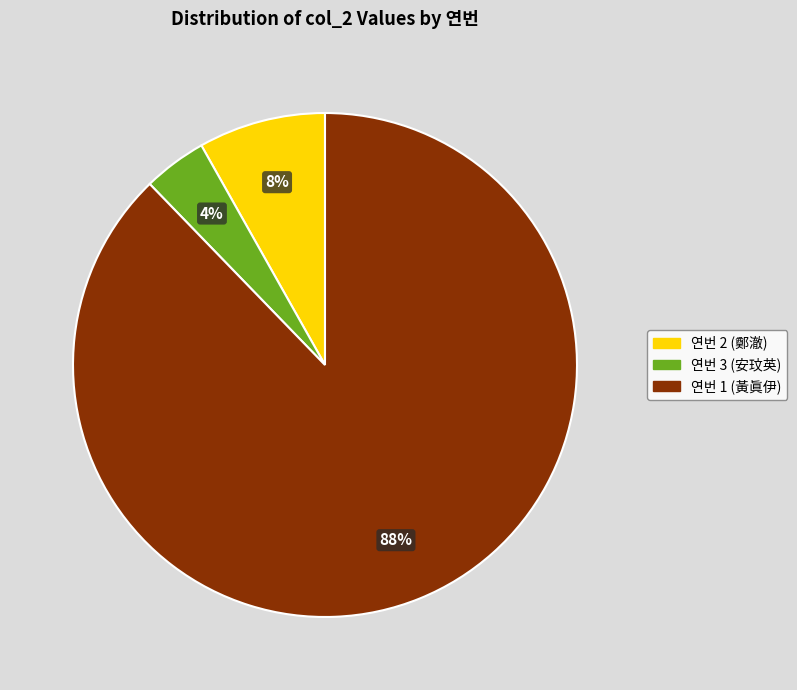

Which category has the biggest portion of the pie?

연번 1 (黃眞伊)